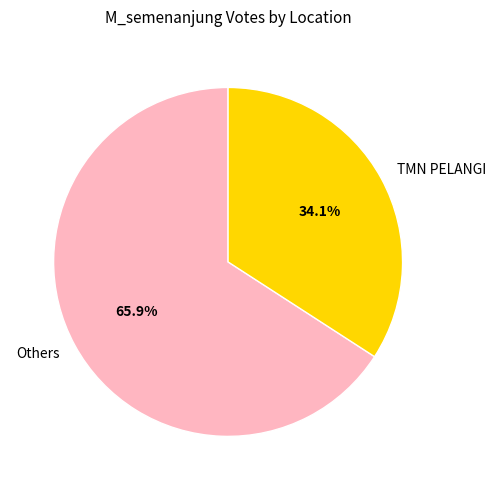

Which has a higher value, TMN PELANGI or Others?

Others